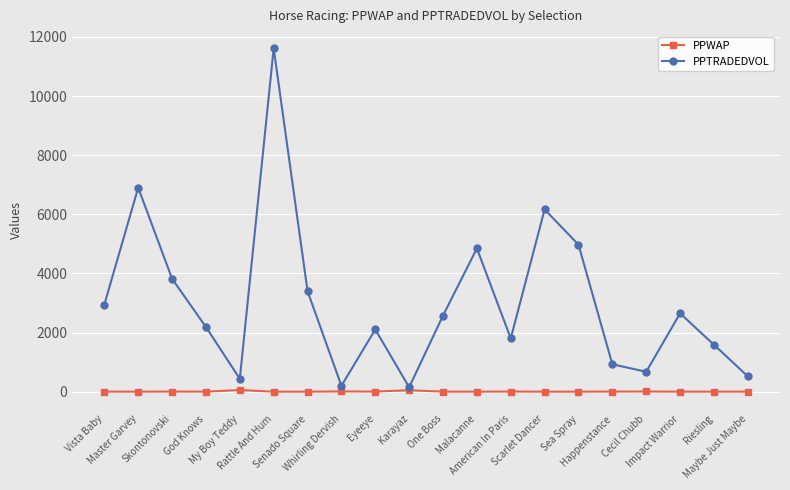

Which series has the largest range (max minus min)?

PPTRADEDVOL